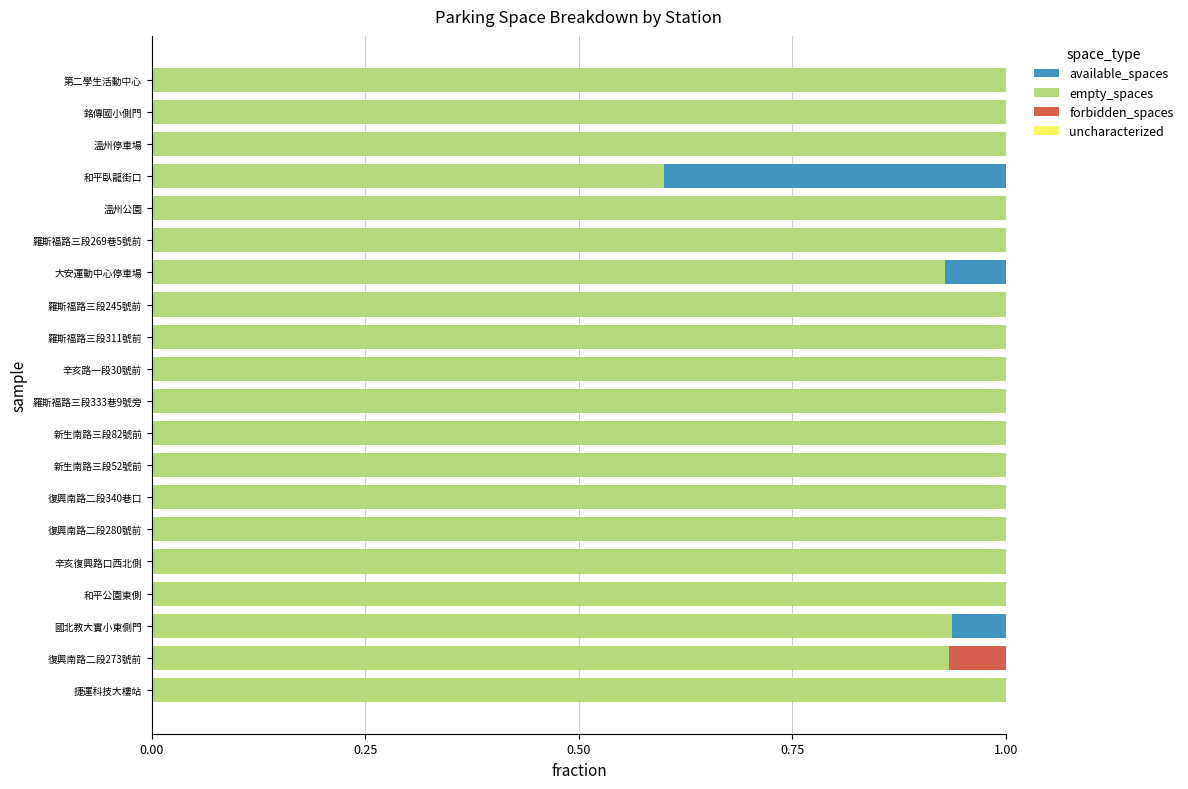

True or false: empty_spaces has a value of 1.0 at 辛亥路一段30號前.

True